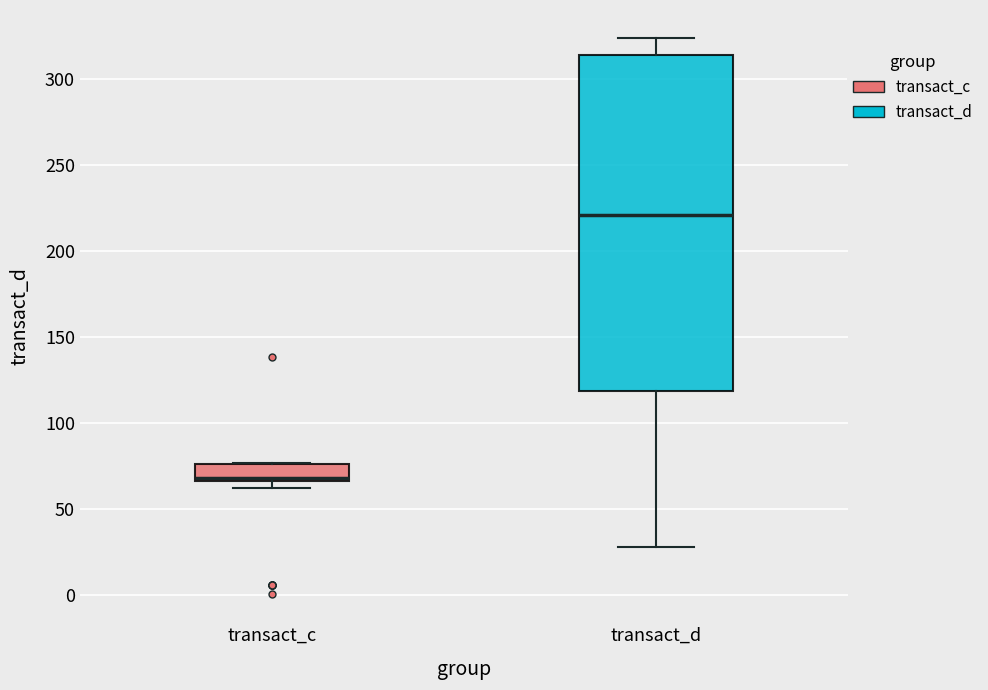

Reading left to right, transcribe this box plot: for each box, give where its median line is, the range the box spans, and where its two whiskers end, as read against the y-axis. The values are not printed on the chart, so give them approximately, as read against the axis.

transact_c: median 70, box 65 to 75, whiskers 60 to 75
transact_d: median 220, box 120 to 315, whiskers 30 to 325